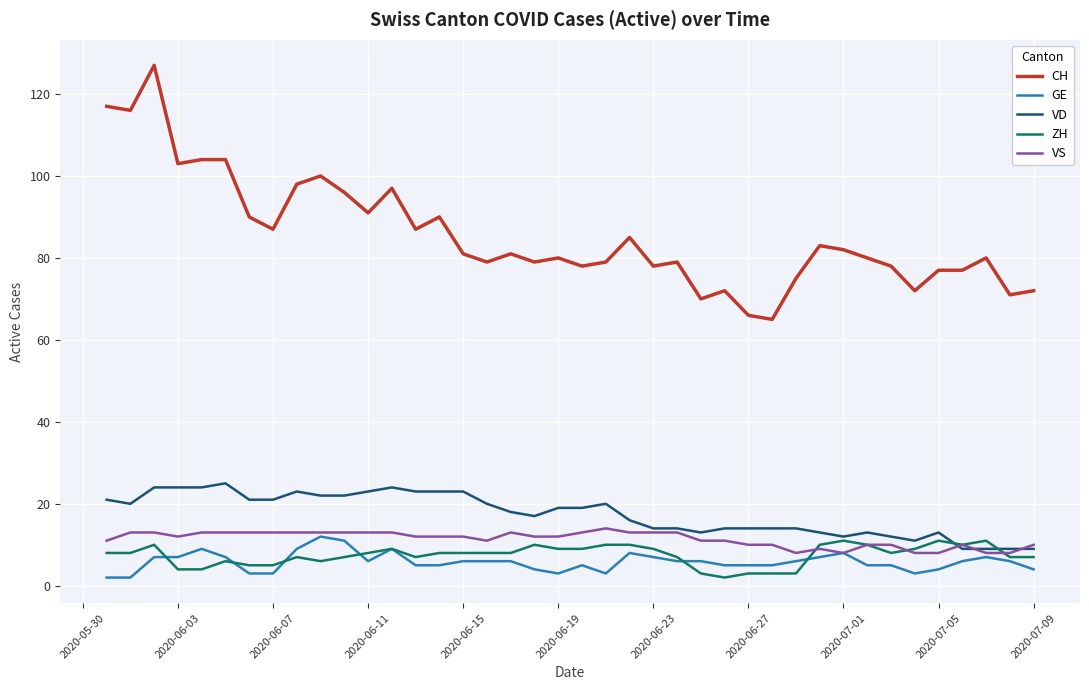

Count the VS values in the range 10 to 13.

32